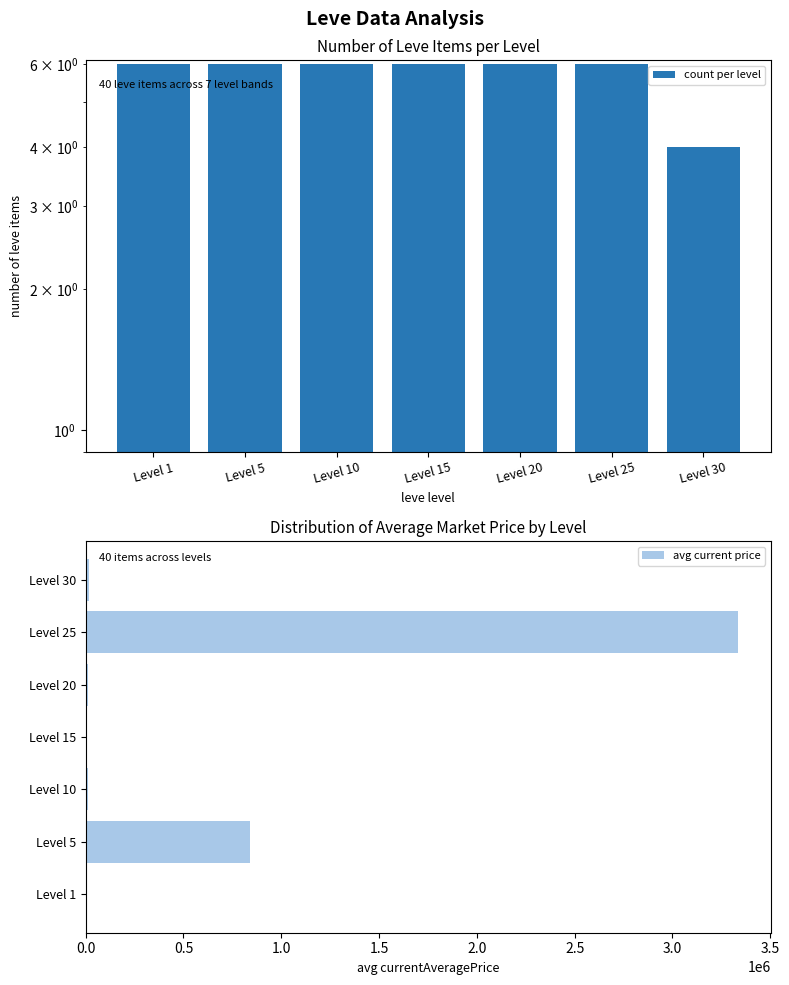

At which label does avg current price first exceed 13741?

Level 5